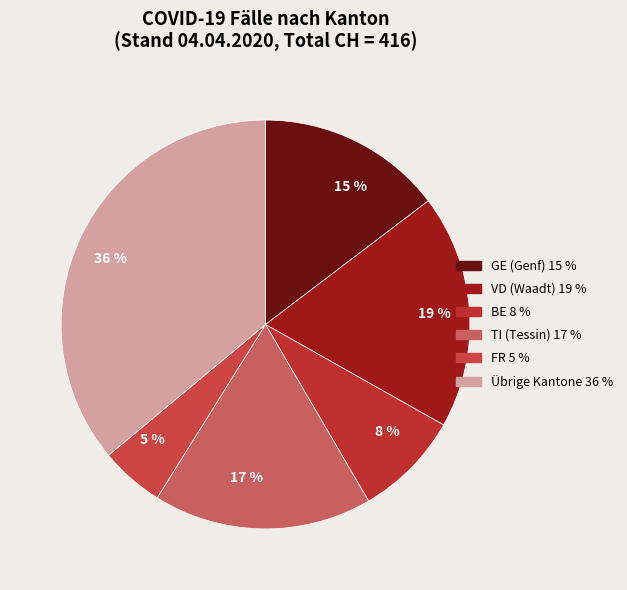

Is the sum of 5 % and 36 % greater than half?

No